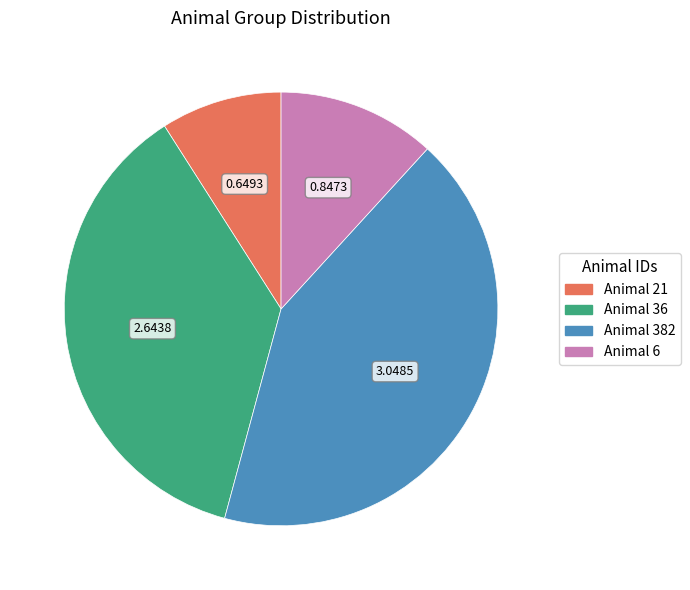

Is there any slice that represents more than half of the pie?

No